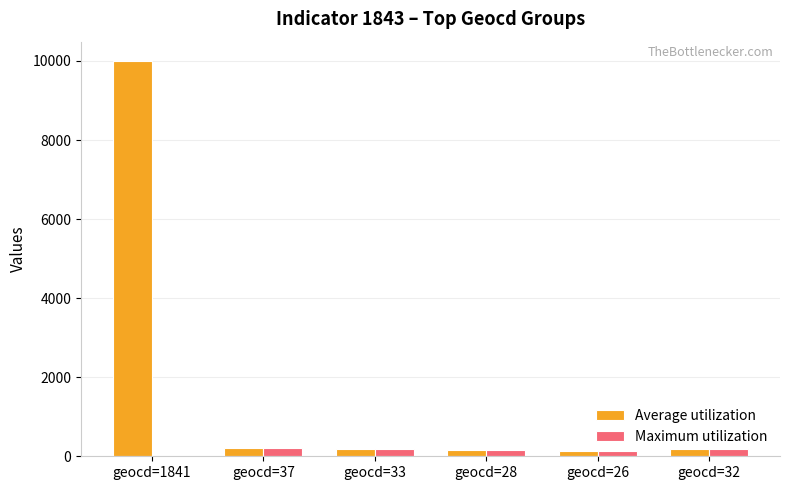

Is it true that Average utilization equals 151 at geocd=28?

True